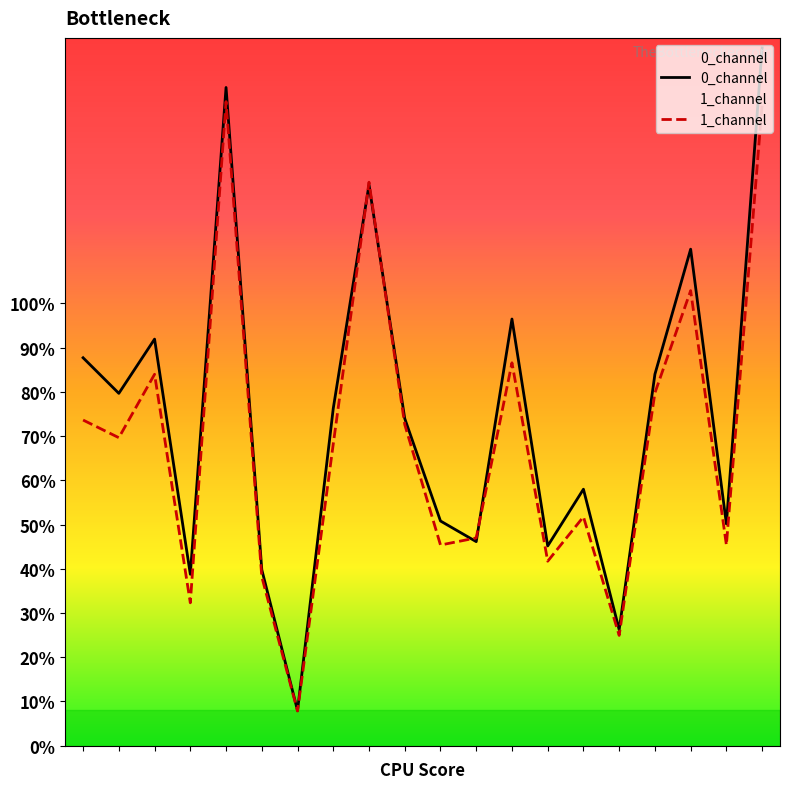

What is the highest value of the 0_channel series?

157.7